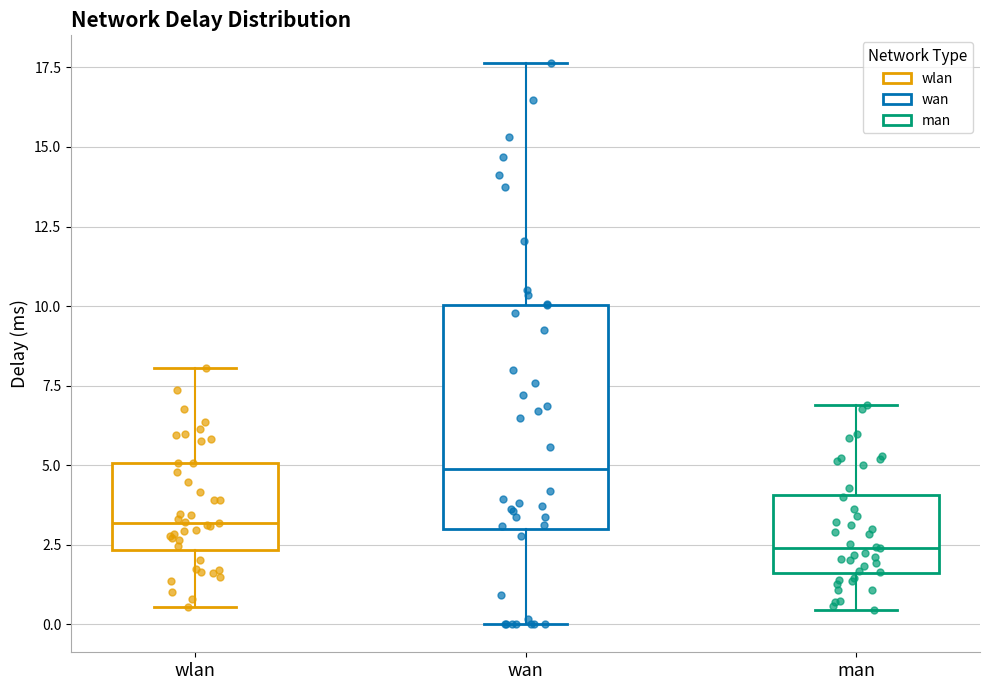

Reading left to right, transcribe this box plot: for each box, give where its median line is, the range the box spans, and where its two whiskers end, as read against the y-axis. The values are not printed on the chart, so give them approximately, as read against the axis.

wlan: median 3.0, box 2.5 to 5.0, whiskers 0.5 to 8.0
wan: median 5.0, box 3.0 to 10.0, whiskers 0.0 to 17.5
man: median 2.5, box 1.5 to 4.0, whiskers 0.5 to 7.0